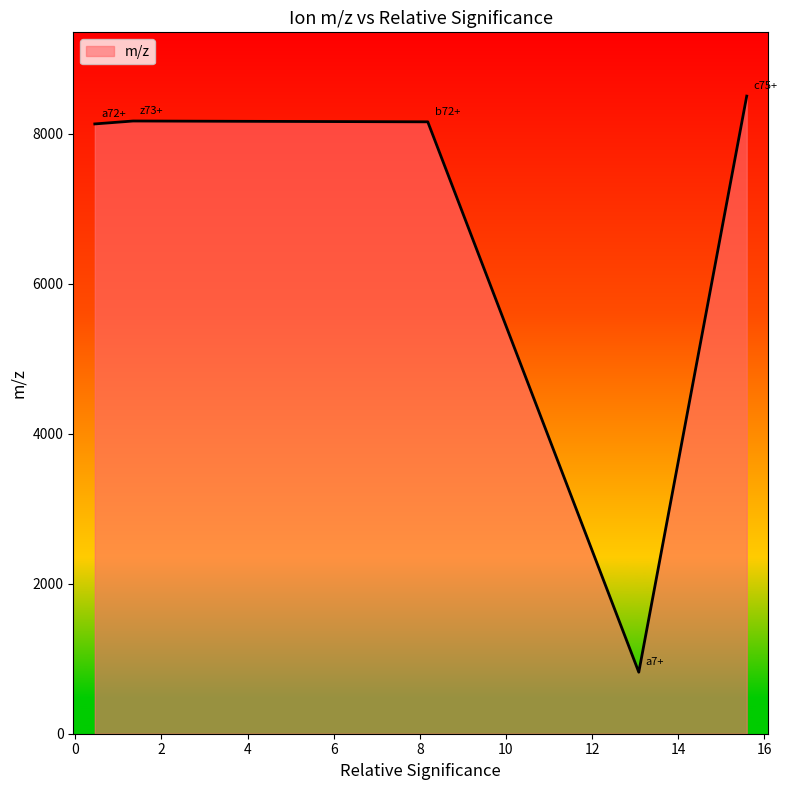

What is the smallest value displayed?

820.5